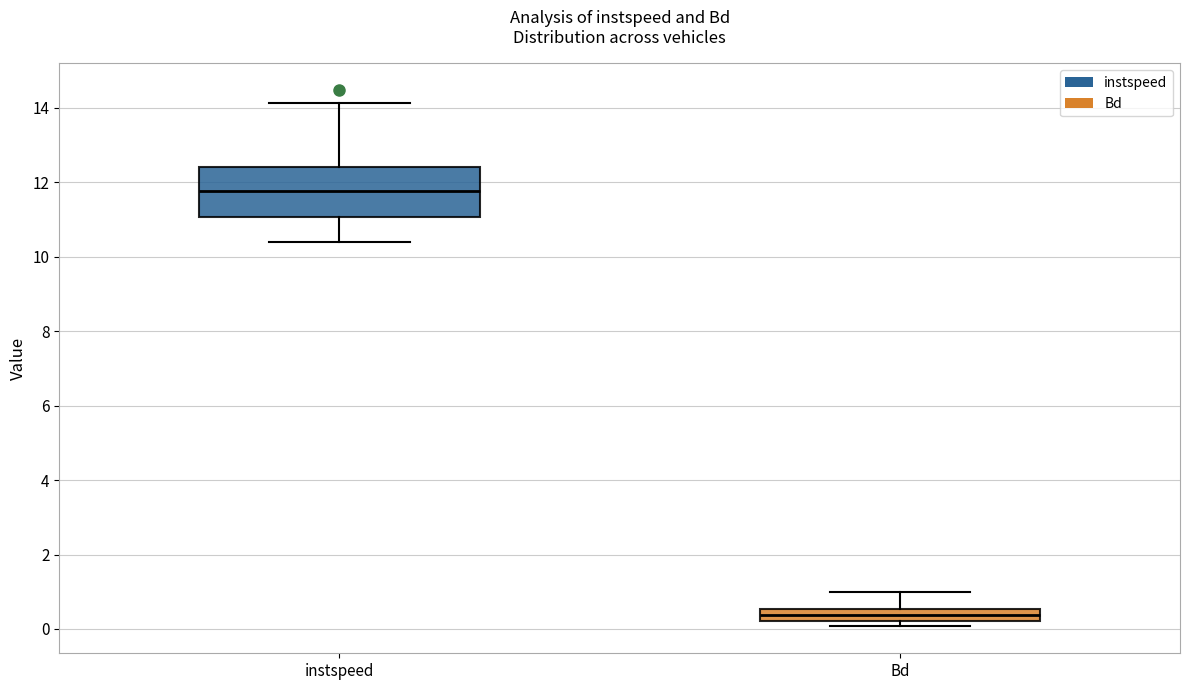

Reading left to right, read every box against the y-axis: the position of its median line, the range the box covers, and the ends of its whiskers. The values are not printed on the chart, so give them approximately, as read against the axis.

instspeed: median 11.8, box 11.0 to 12.4, whiskers 10.4 to 14.2
Bd: median 0.4, box 0.2 to 0.6, whiskers 0.0 to 1.0